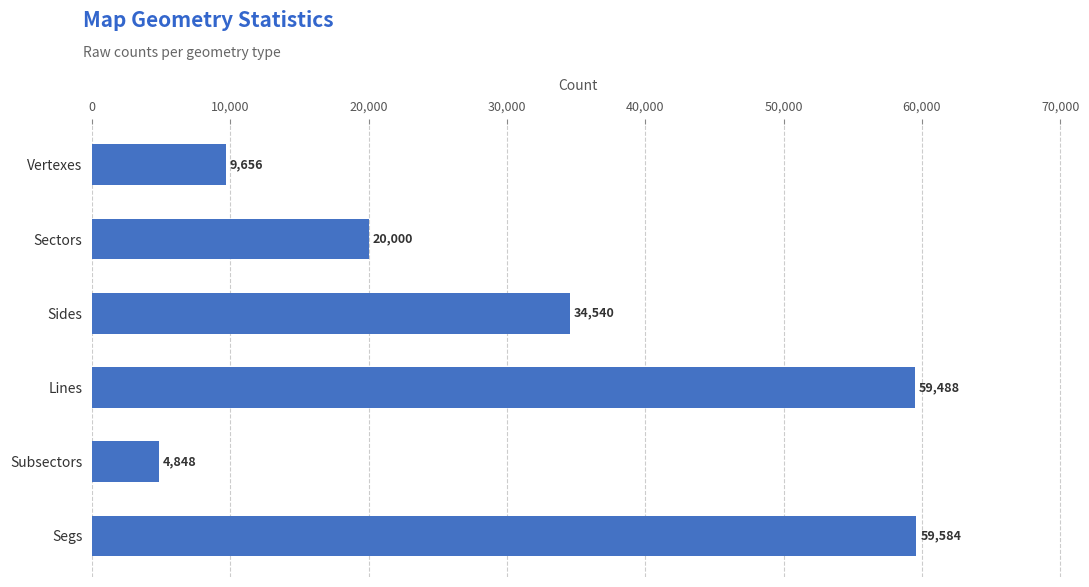

Reading top to bottom, list all the values displayed in this chart.

Vertexes=9656	Sectors=20000	Sides=34540	Lines=59488	Subsectors=4848	Segs=59584